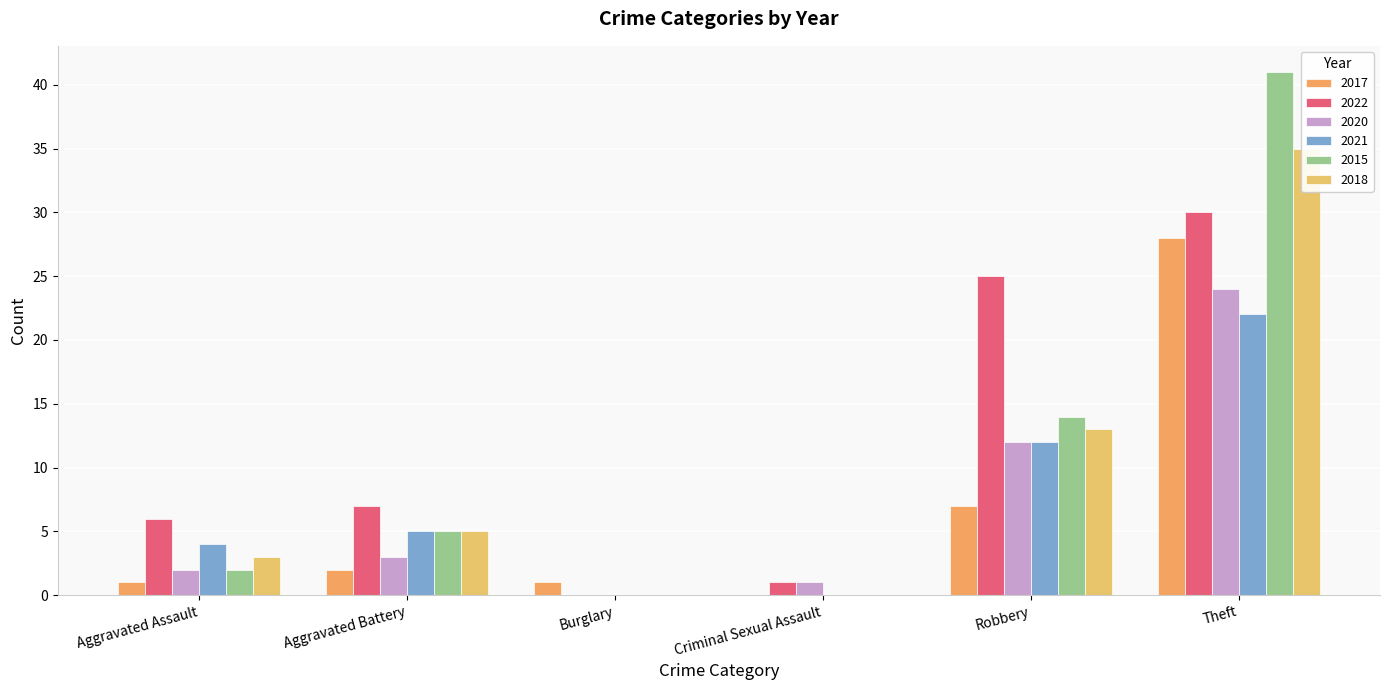

What position from the left is Burglary?

3